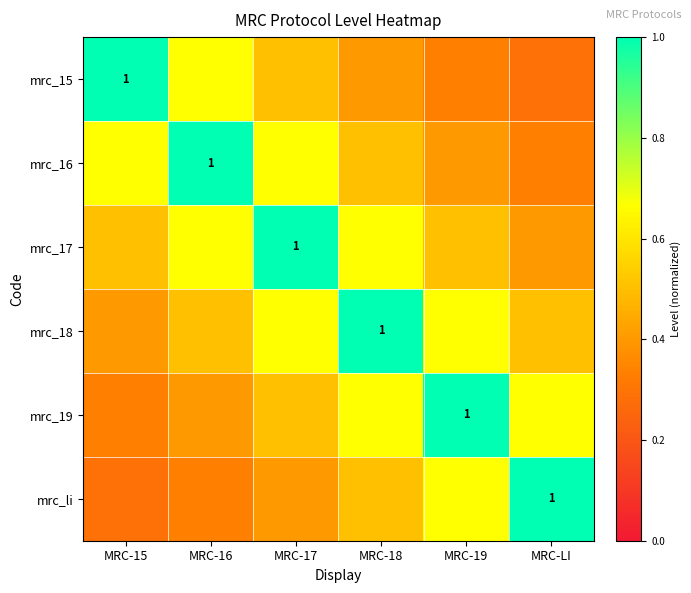

The value of mrc_li at MRC-19 is 0.7. True or false?

True